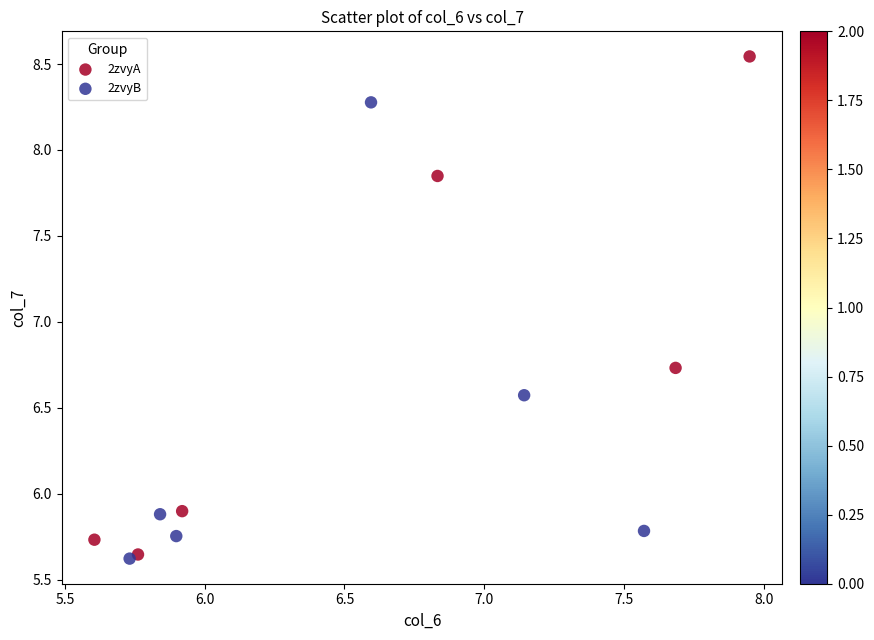

Which series contains the highest Y value?

2zvyA